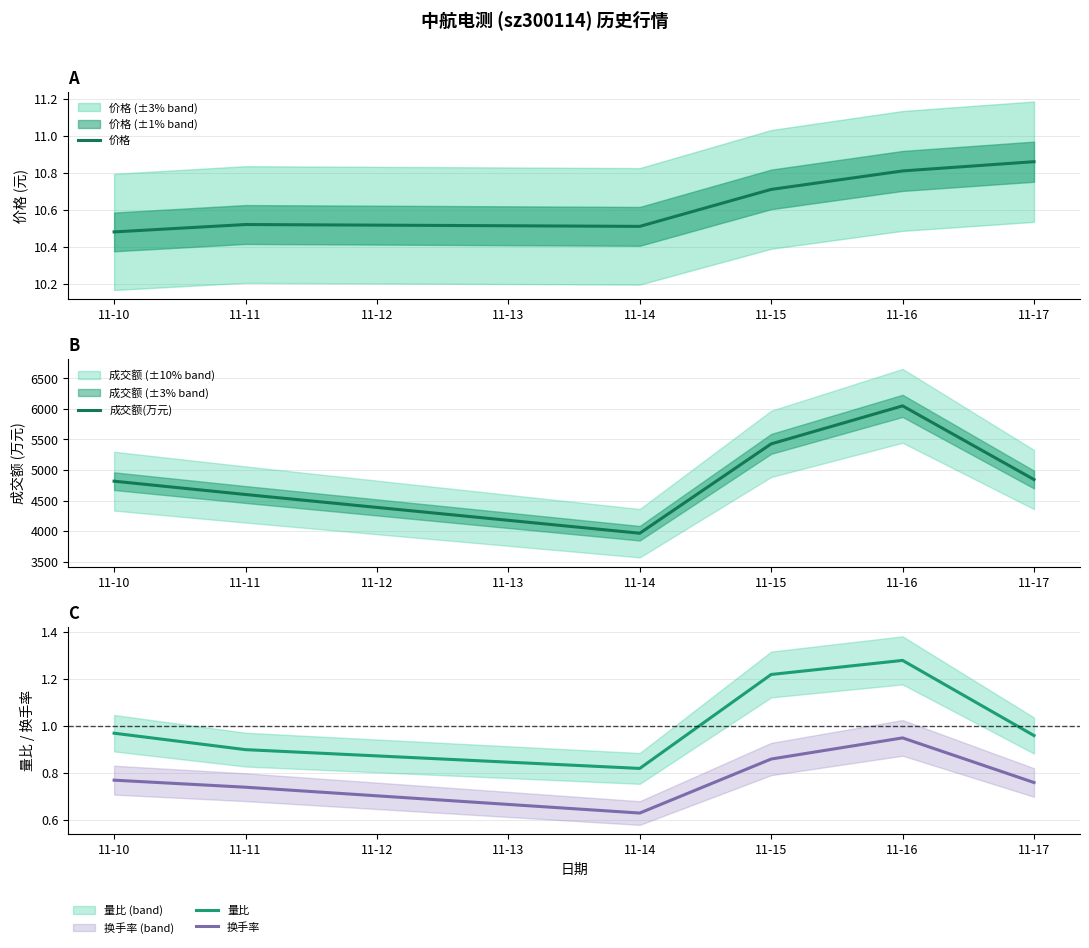

Where is 换手率 nearest to the value 0?

11-14